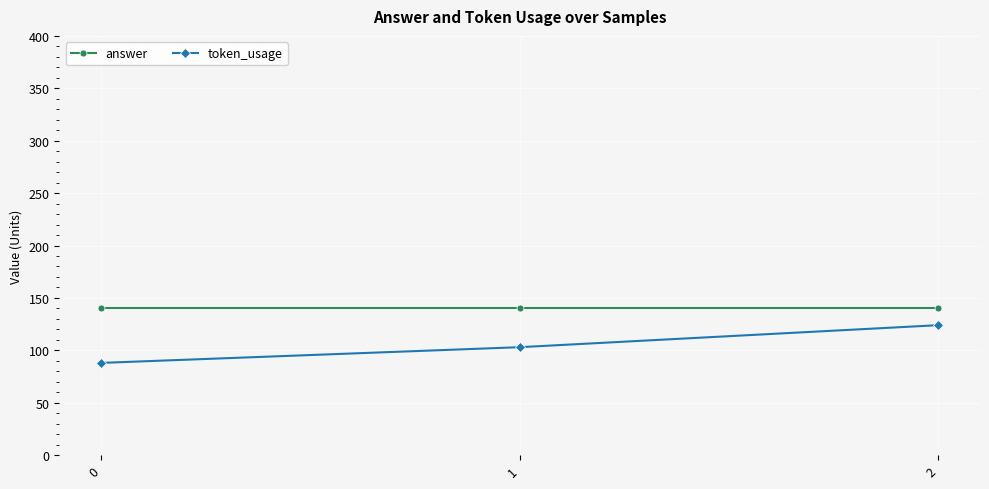

What is the greatest value displayed?

140